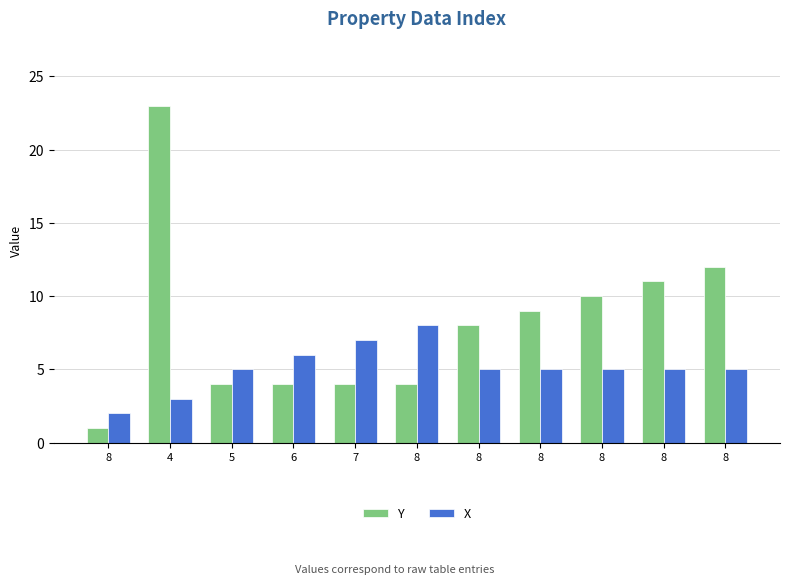

Which label corresponds to the smallest value in the chart?

8